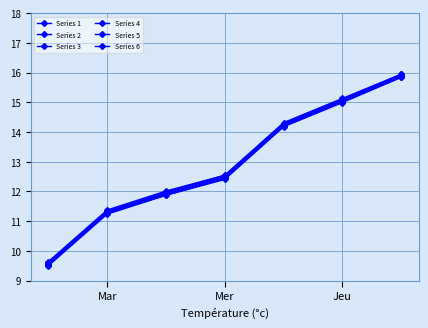

How many values in the Series 1 series are below 12?

3